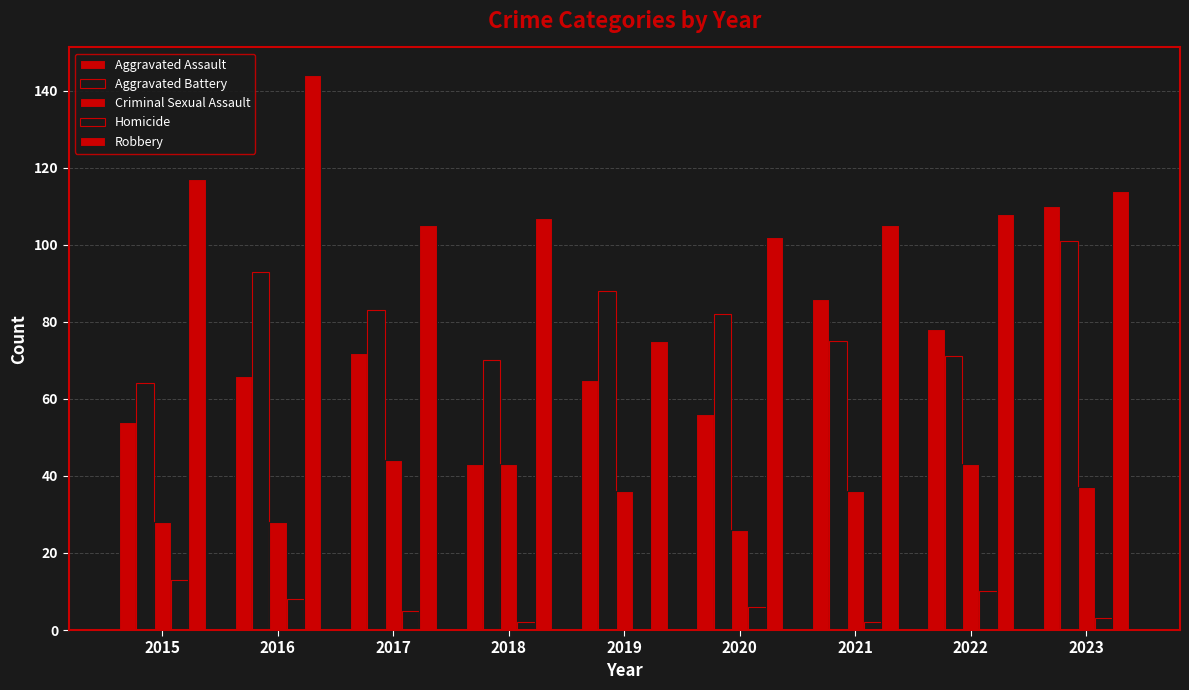

At 2021, list the series in order from smallest to largest.

Homicide, Criminal Sexual Assault, Aggravated Battery, Aggravated Assault, Robbery